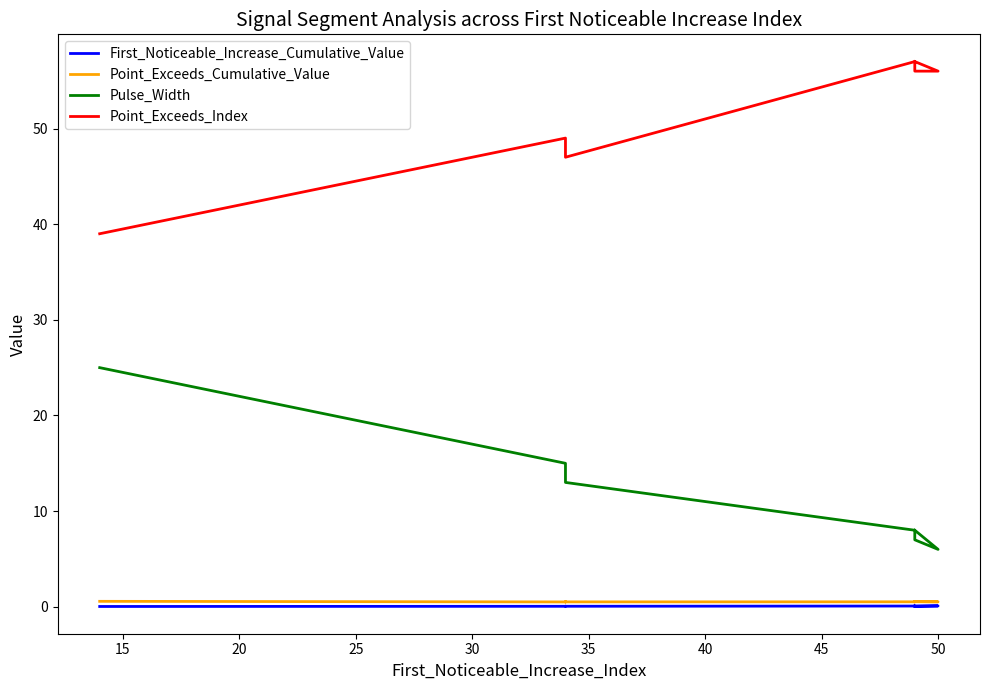

Which series has the largest range (max minus min)?

Pulse_Width